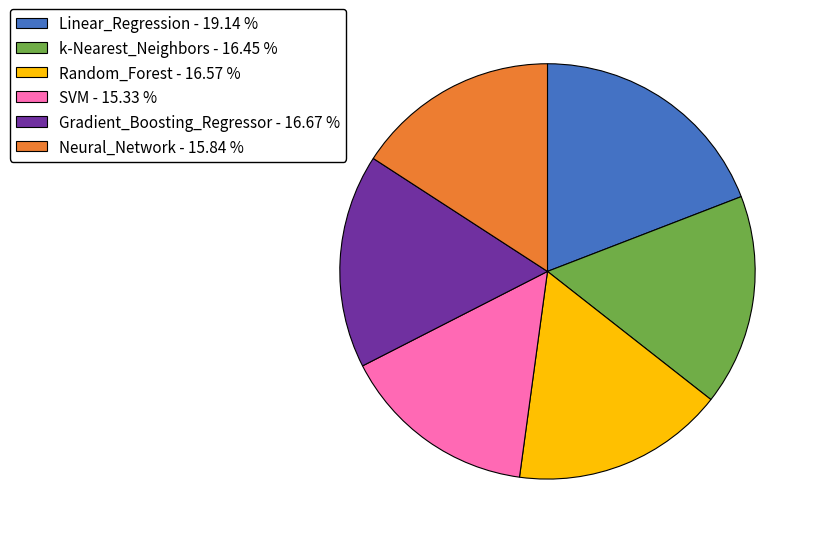

Count the number of slices in the pie.

6